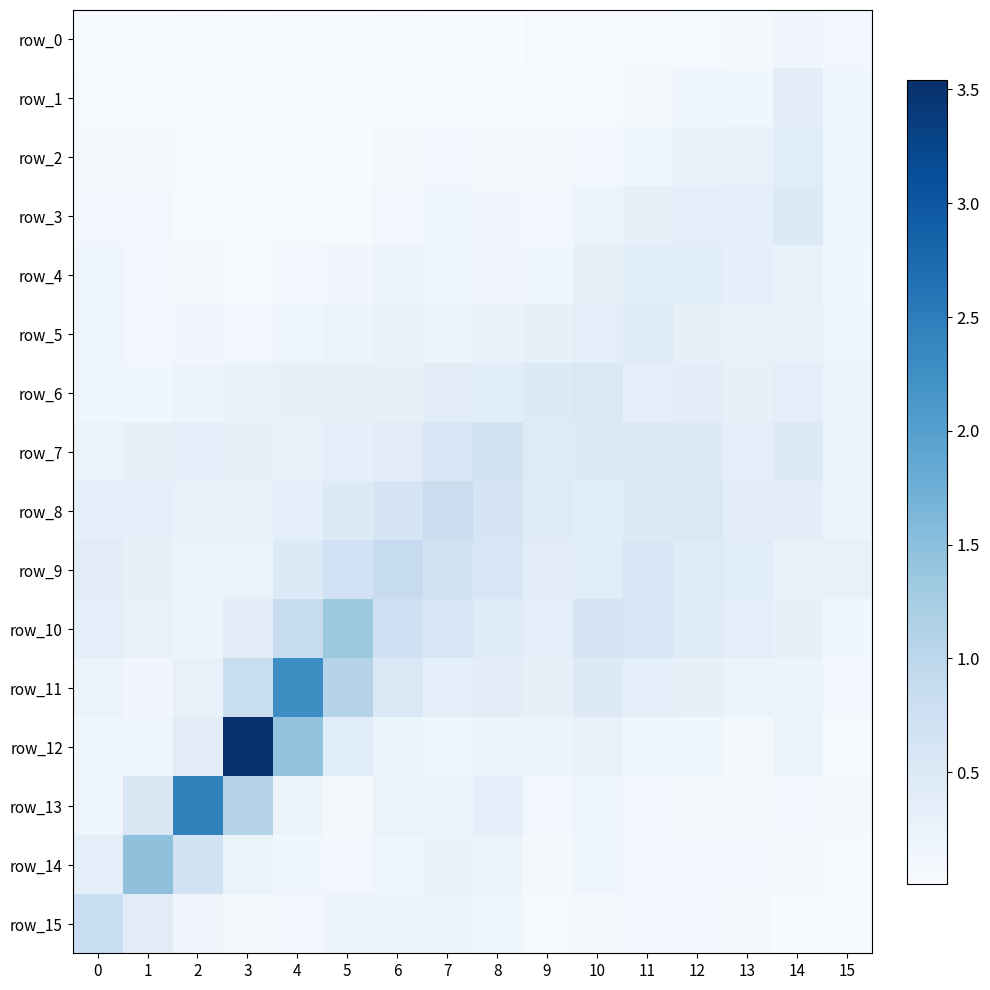

Which series has the widest spread of values?

row_12